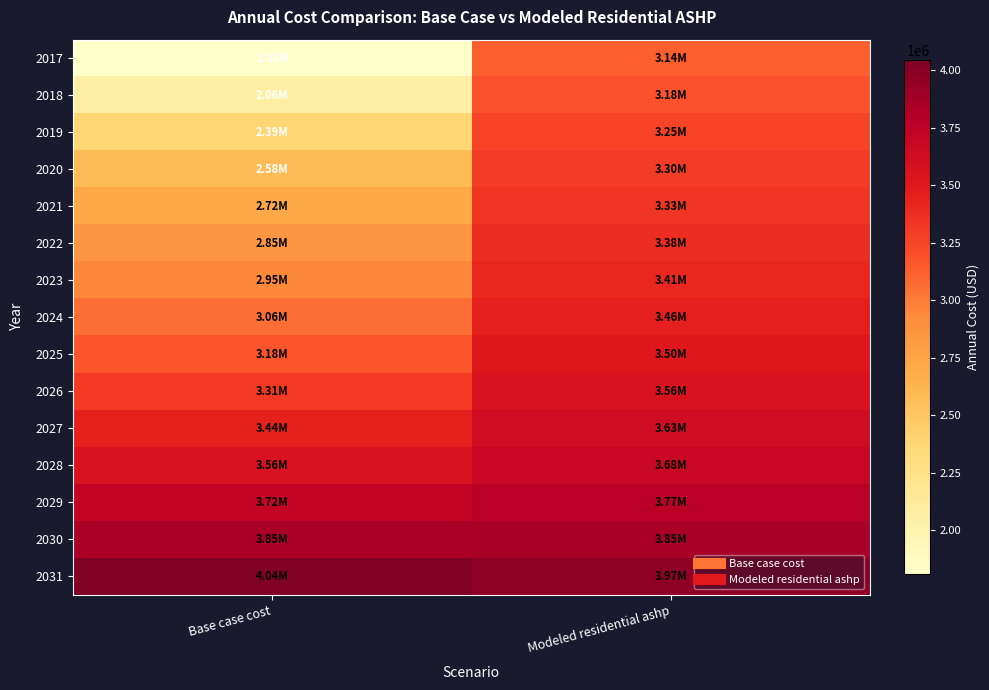

Which label corresponds to the largest value in the chart?

Base case cost